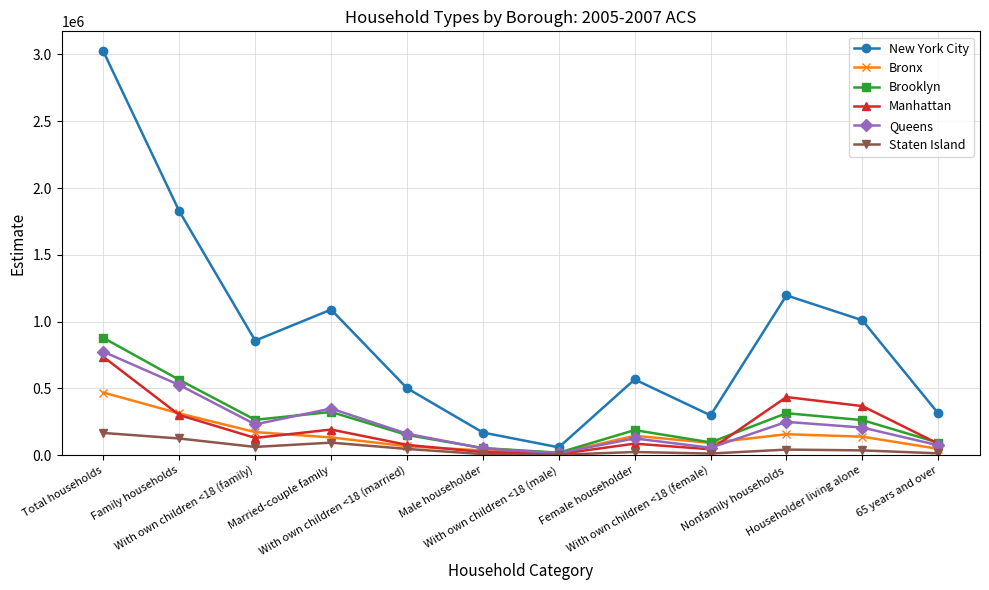

True or false: Staten Island has more than 0 interior local peaks.

True